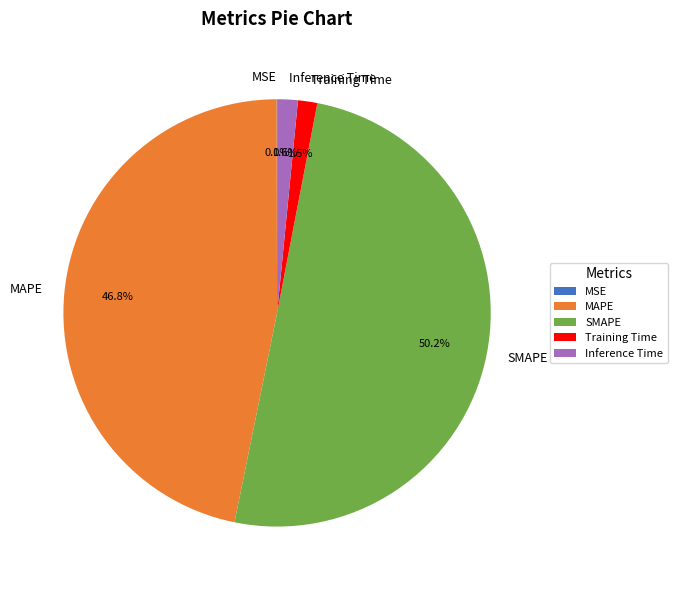

To the nearest percent, what is the combined percentage of Inference Time and SMAPE?

52%